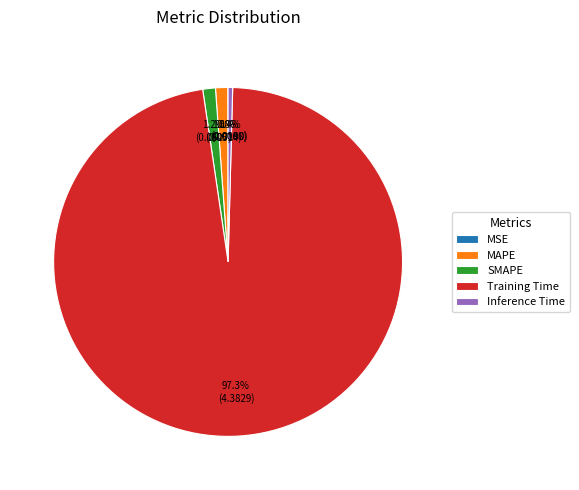

Which slice represents more than half of the pie?

Training Time